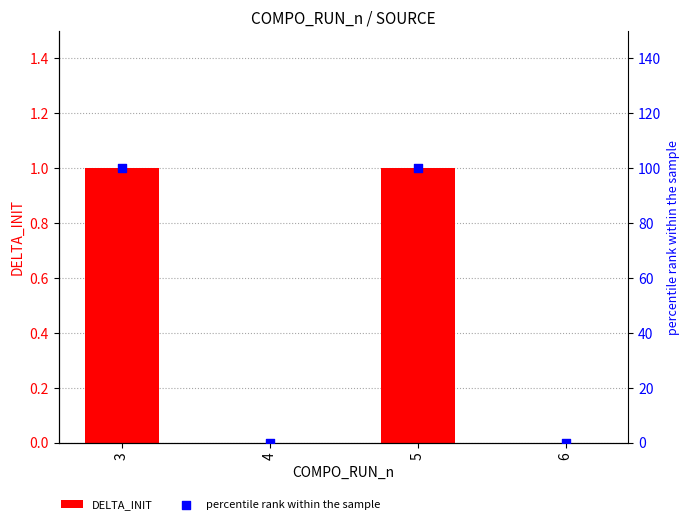

Which series has the largest total across all categories?

percentile rank within the sample